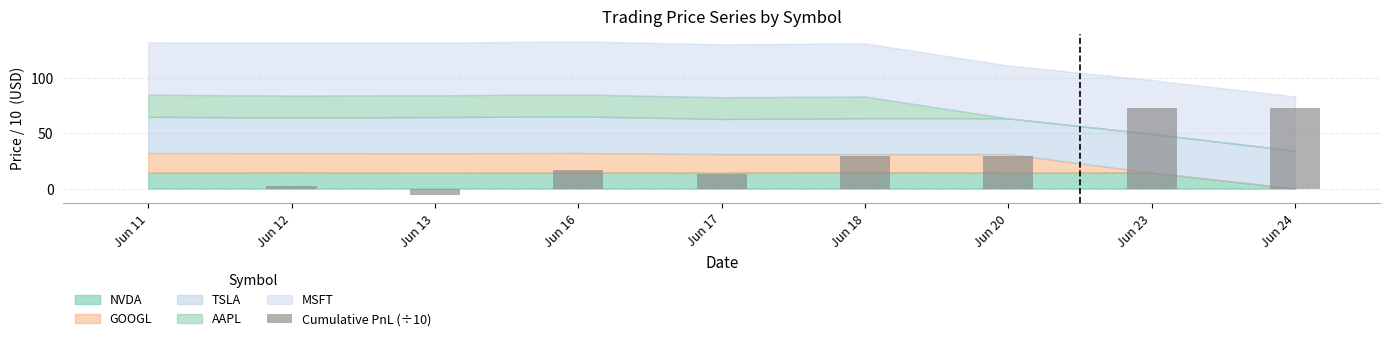

What is the greatest value displayed?

72.4